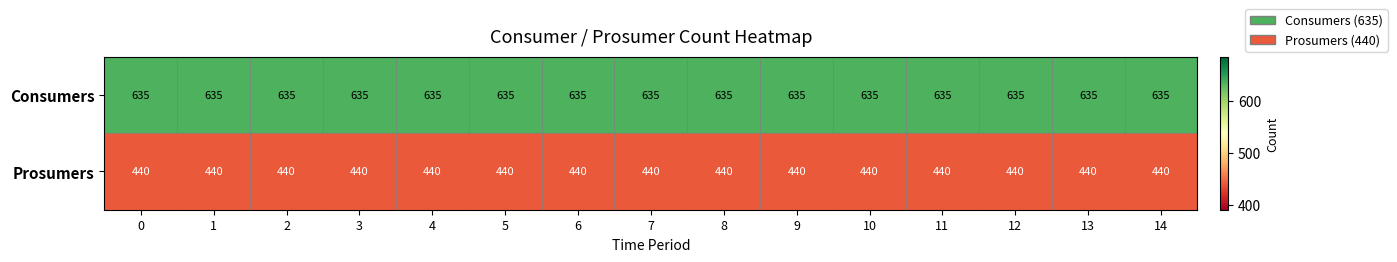

Rank the series by their maximum value, from lowest to highest.

Prosumers, Consumers